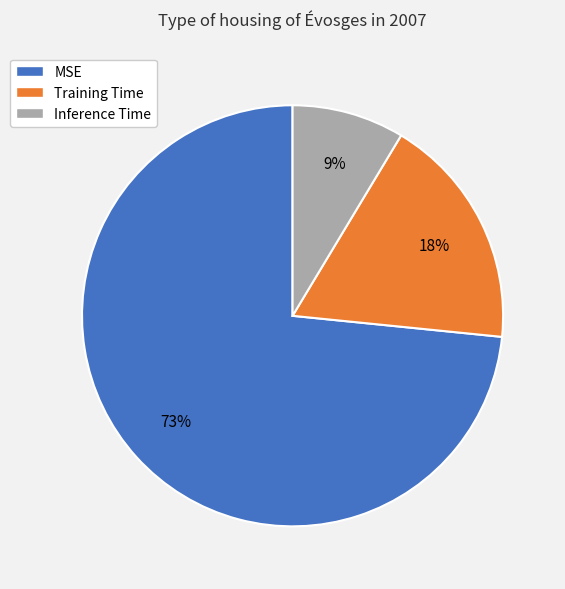

To the nearest percent, what is the difference between the Training Time and MSE slice percentages?

55%